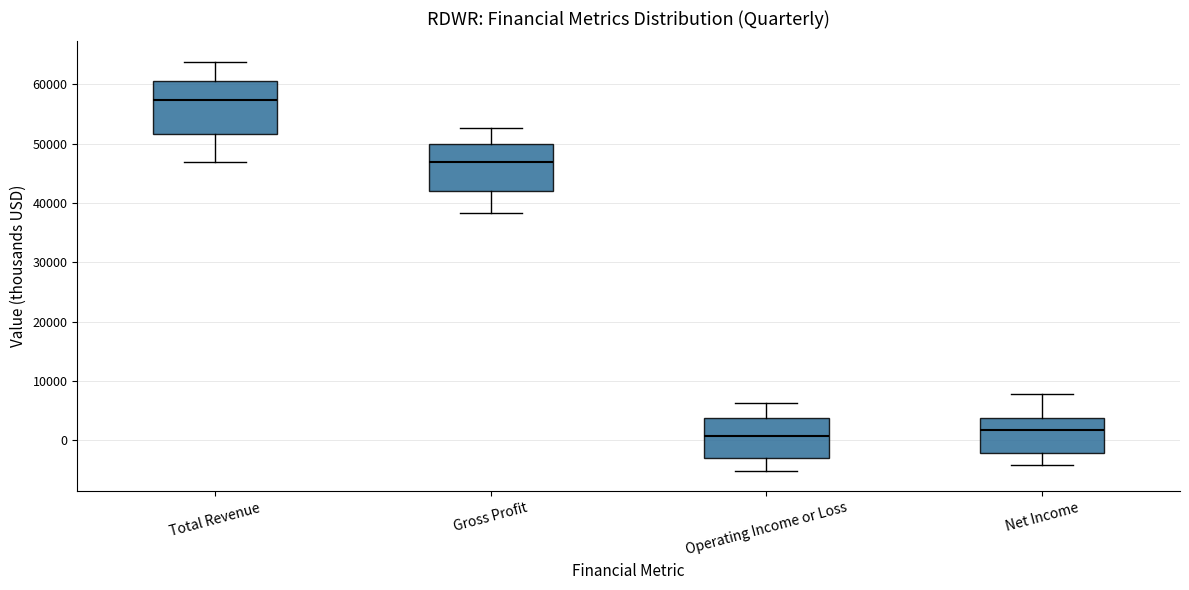

Which box has the lowest median line?

Operating Income or Loss